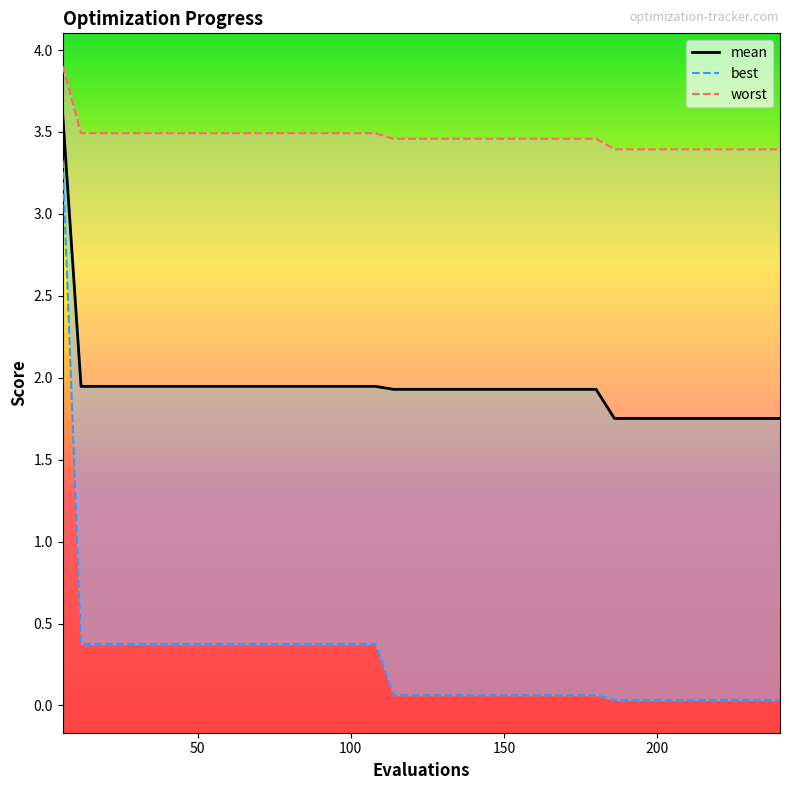

What is the total value across all series at 36?

5.8